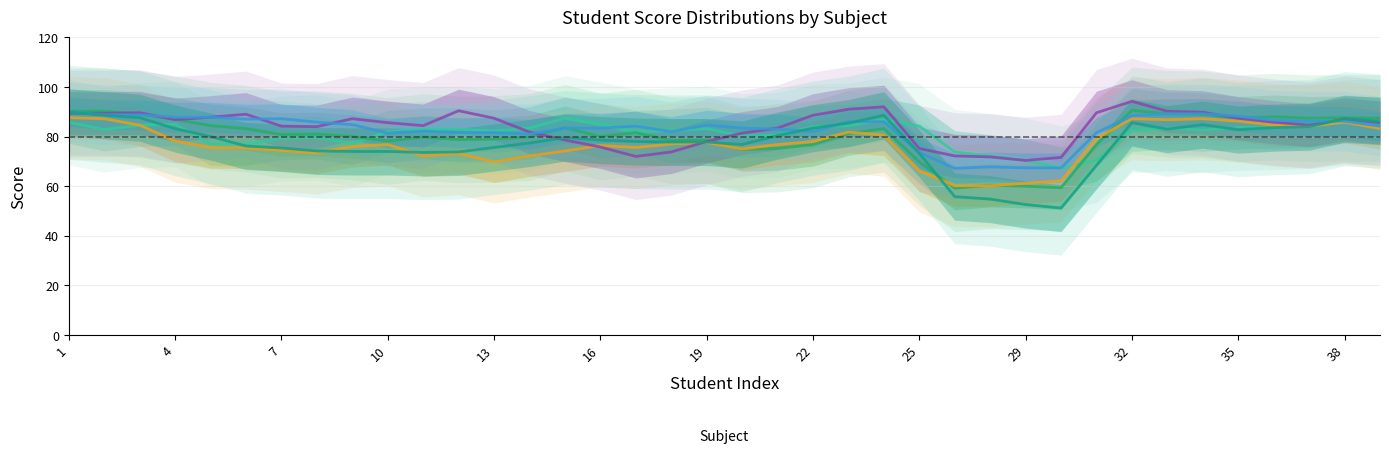

Between 33 and 35, which is larger?

35